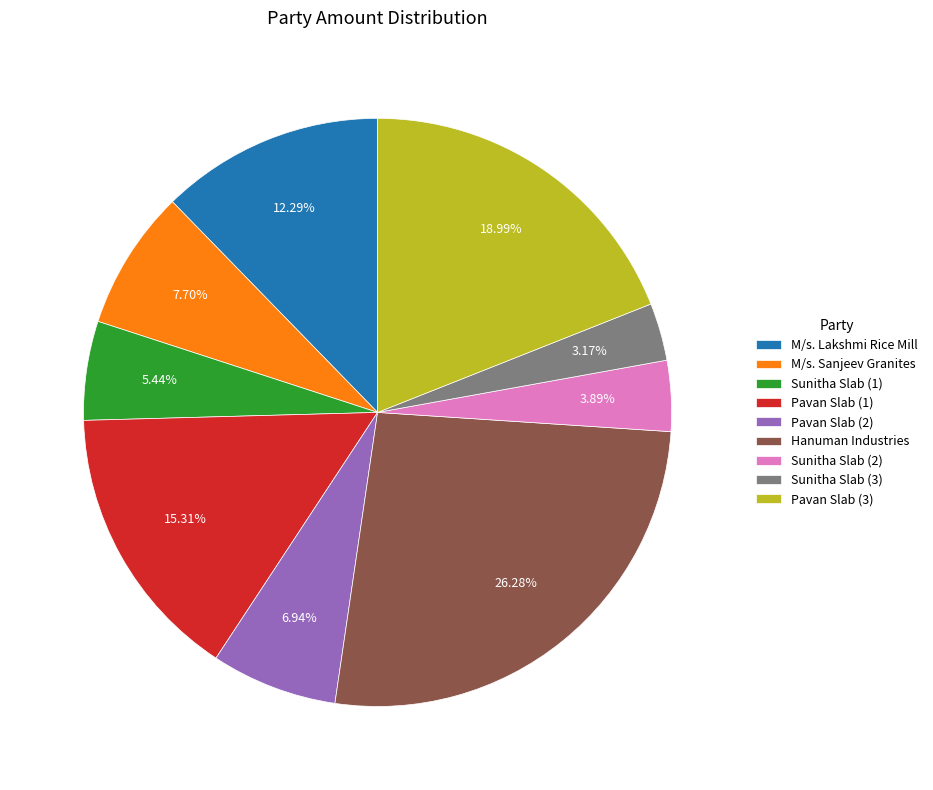

Count the number of slices in the pie.

9